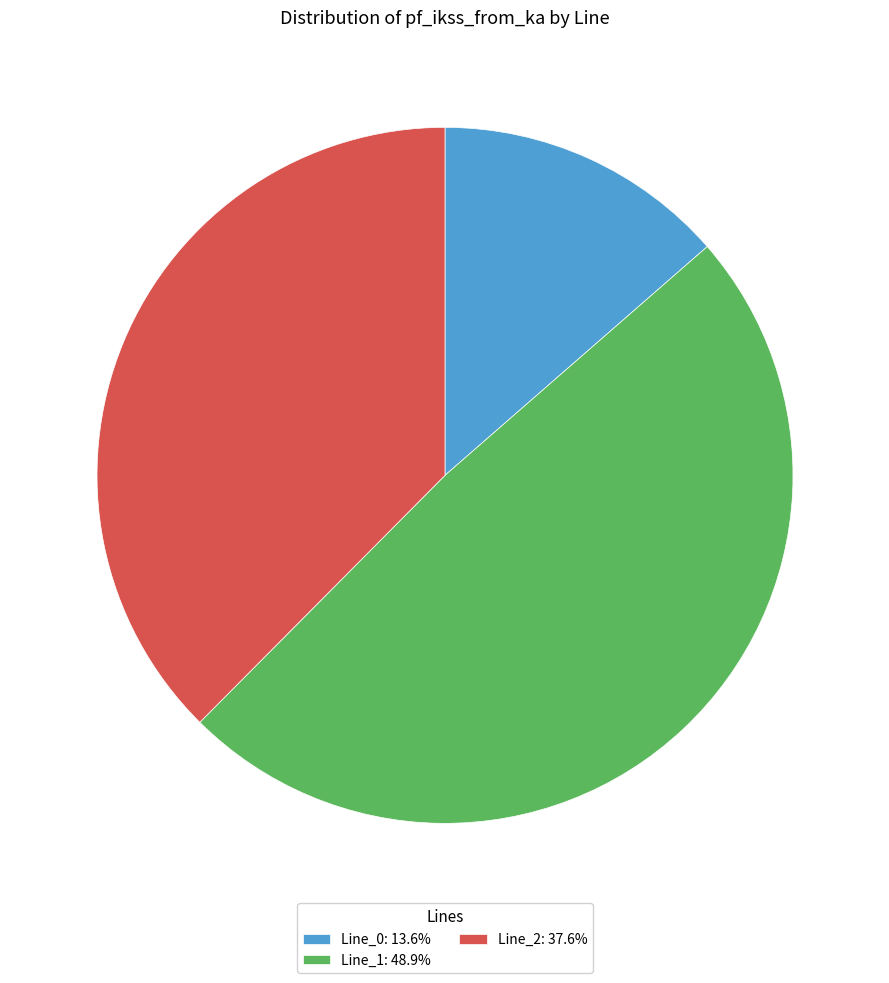

Is it true that Line_0 is 20% of the pie?

False